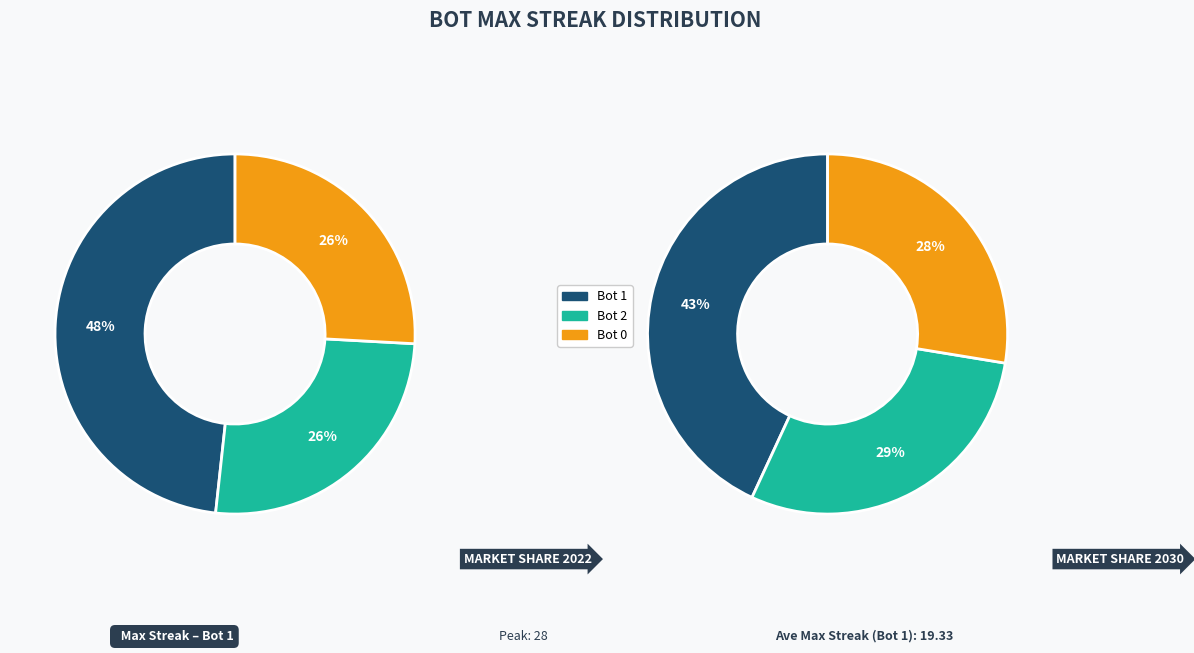

Rank the categories by value from lowest to highest.

2, 0, 1